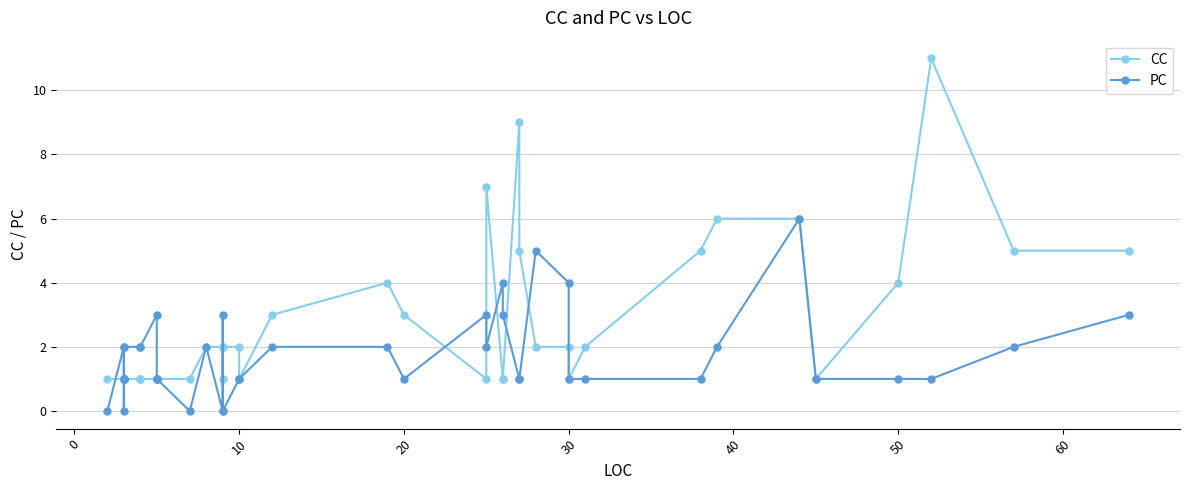

Is this an area chart (filled region under the line)?

No